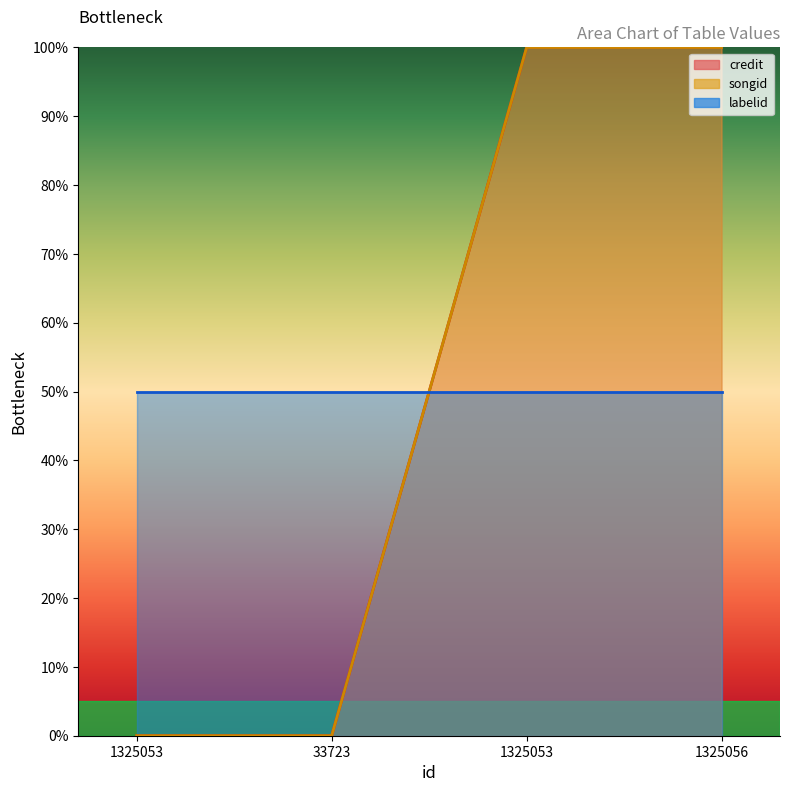

True or false: songid and credit intersect in this chart.

False